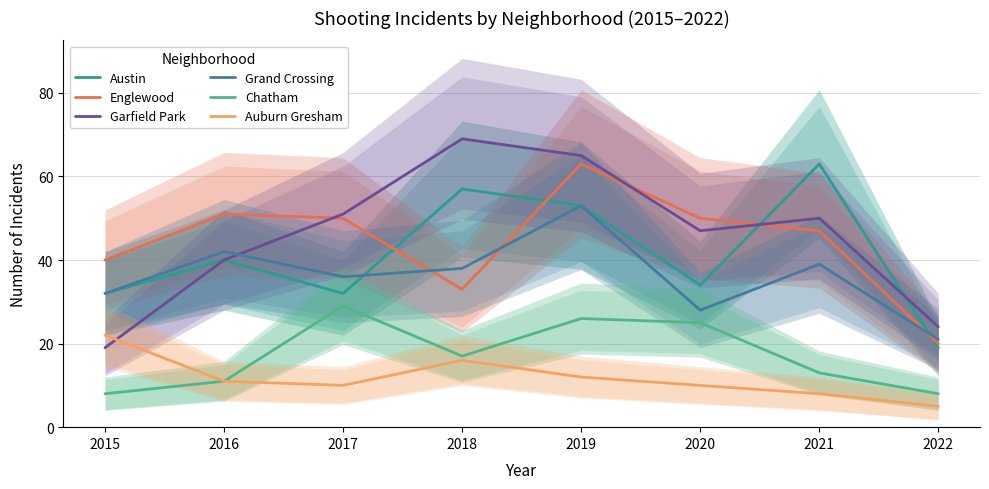

What is the value of the Auburn Gresham point at the 7th from the left?

8